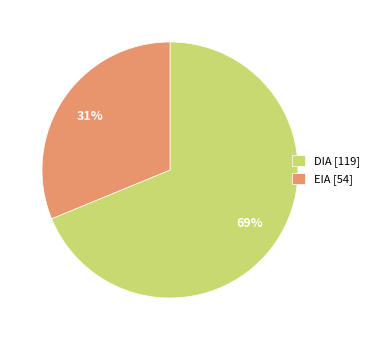

Is it true that EIA is 31% of the pie?

True